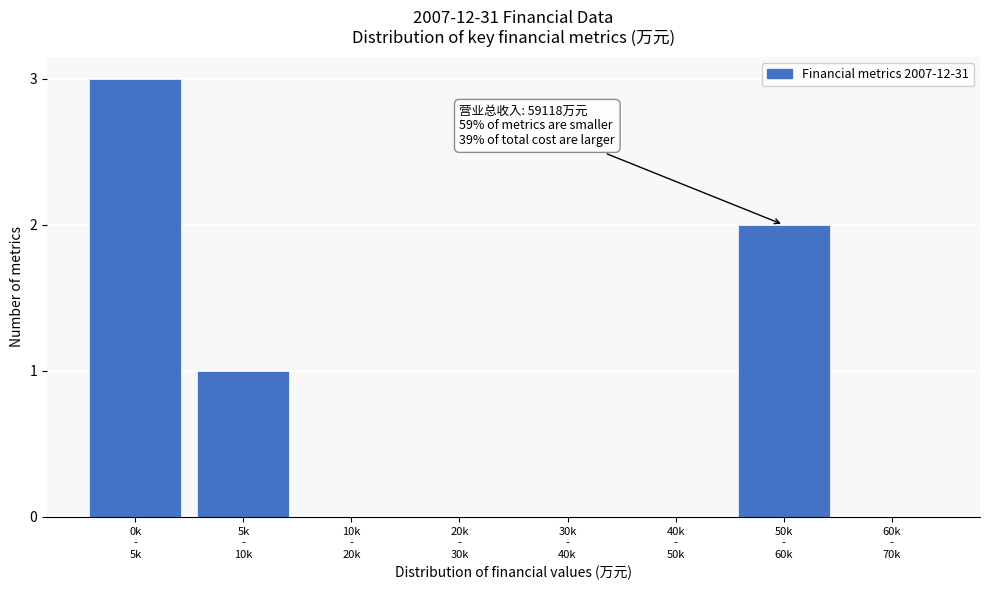

What is the greatest value displayed?

3